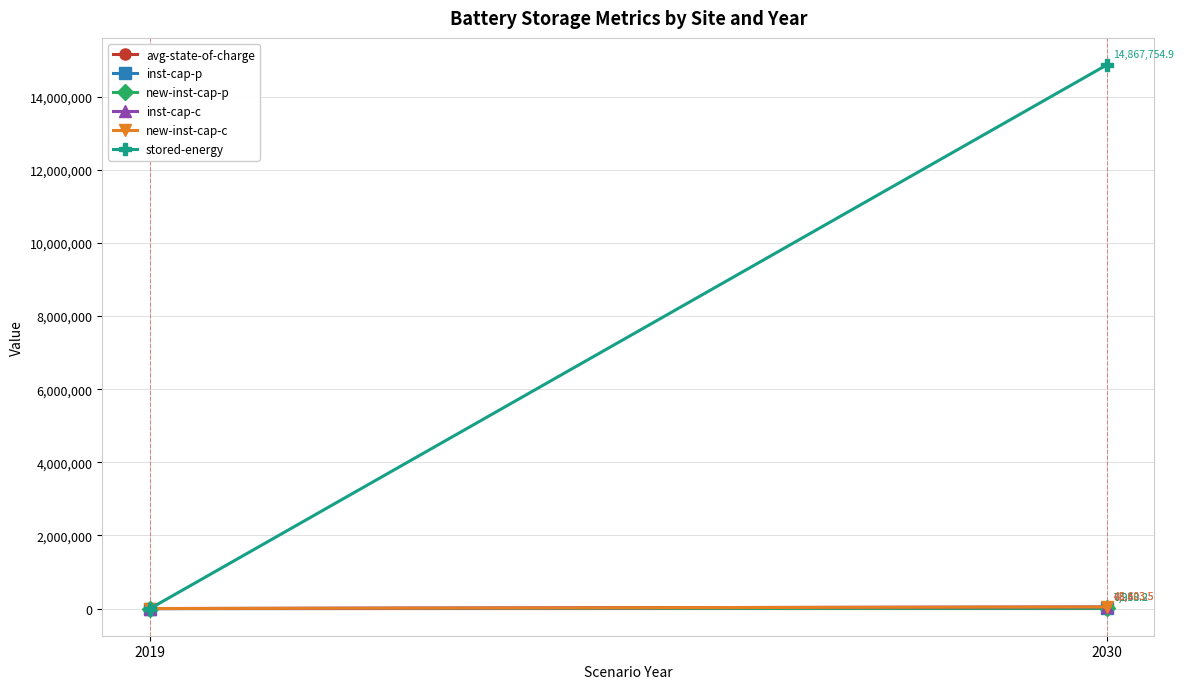

Which category has the lowest value across all series?

2019